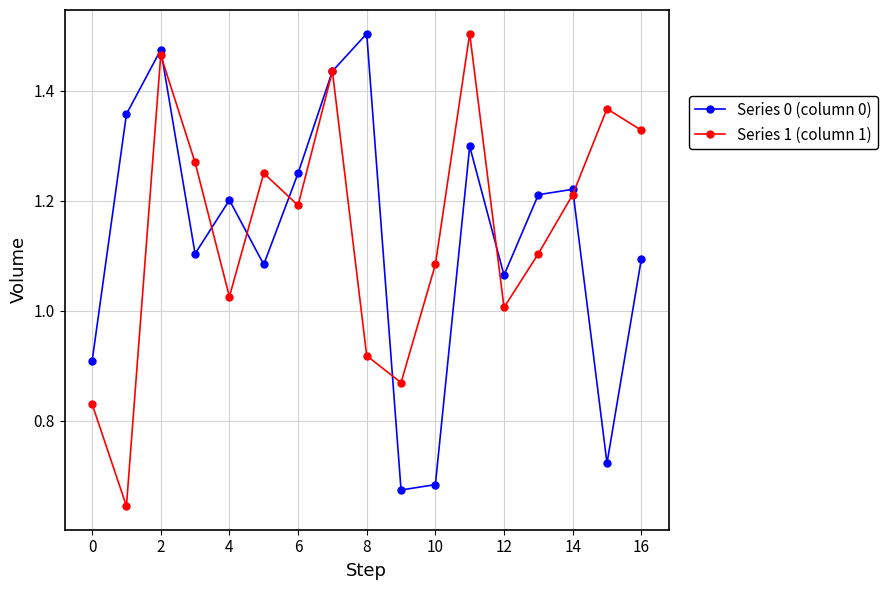

True or false: Series 1 (column 1) has more than 0 interior local peaks.

True